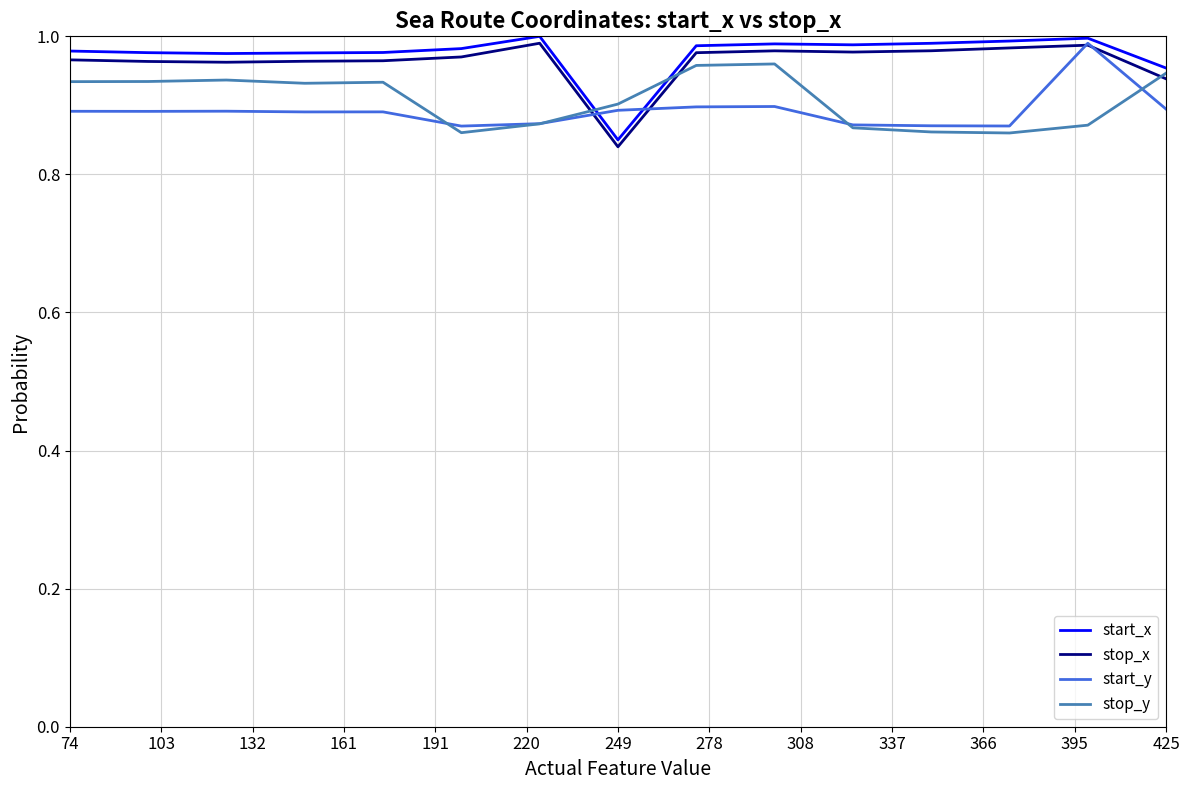

True or false: stop_x has more than 0 points higher than both neighbors.

True